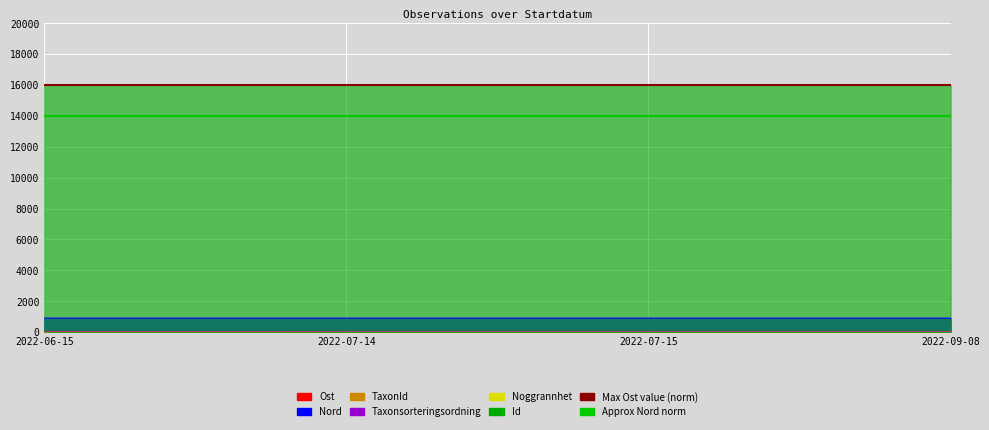

What is the maximum value shown in the chart?

16000